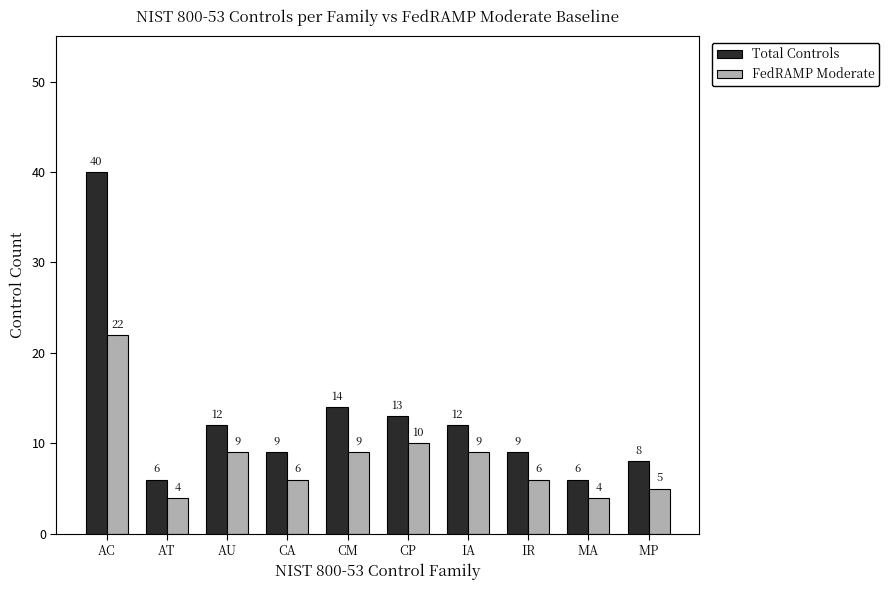

Reading left to right, list all the values displayed in this chart.

Total Controls: AC=40	AT=6	AU=12	CA=9	CM=14	CP=13	IA=12	IR=9	MA=6	MP=8
FedRAMP Moderate: AC=22	AT=4	AU=9	CA=6	CM=9	CP=10	IA=9	IR=6	MA=4	MP=5